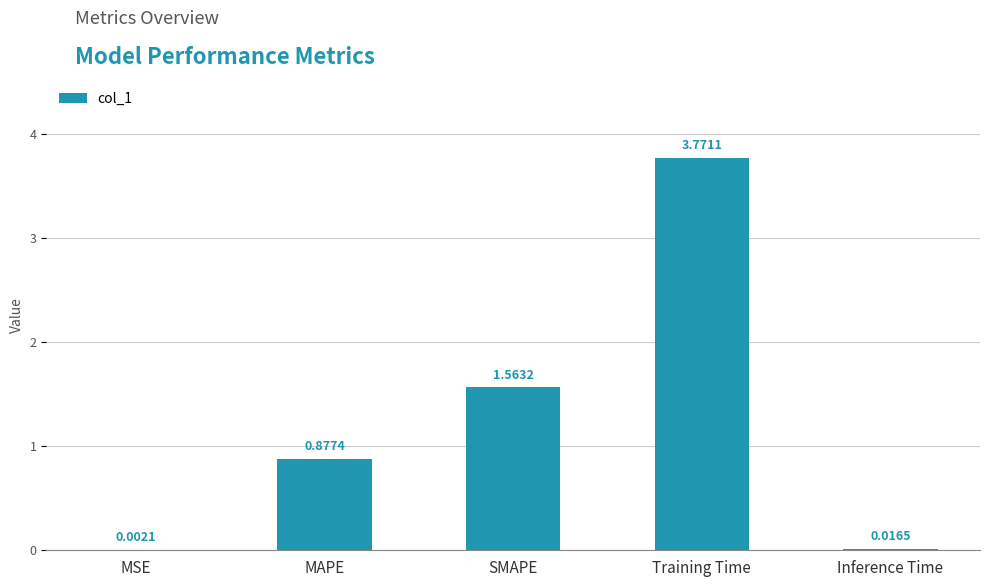

What is the sum of all values?

6.2